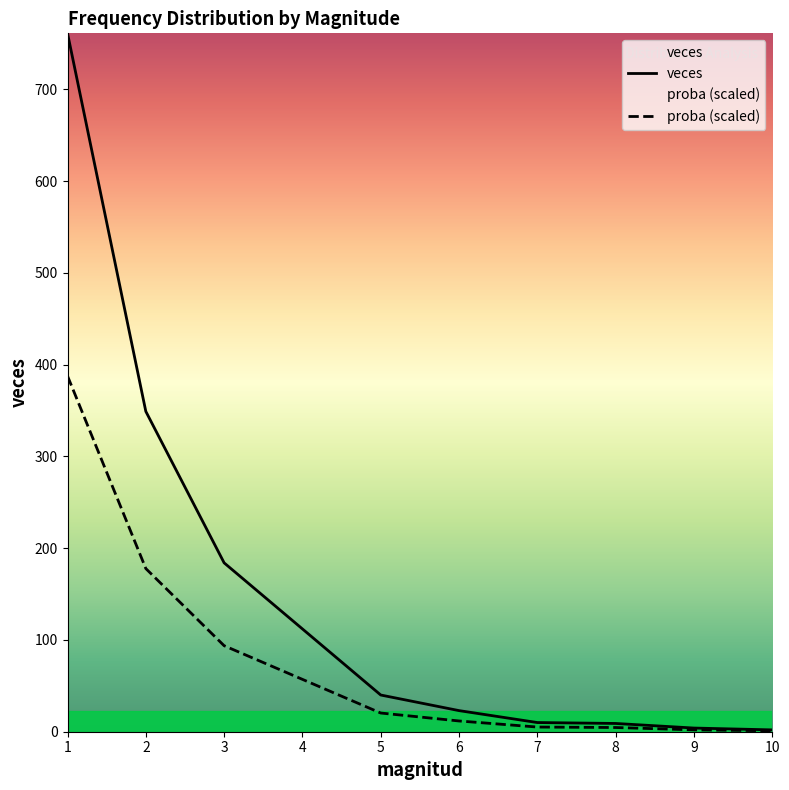

Which series has the largest total across all categories?

veces